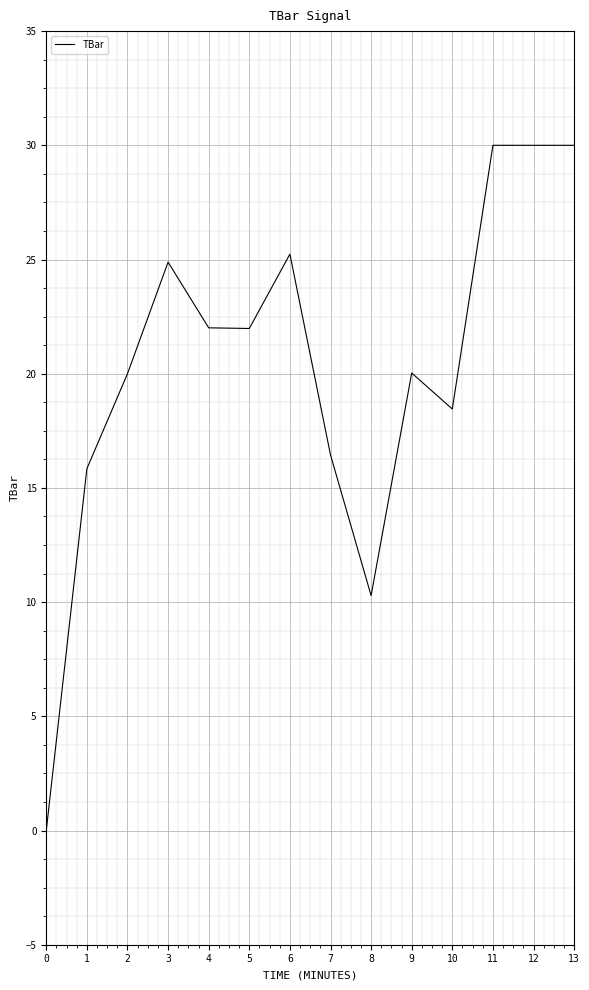

Reading right to left, list all the values displayed in this chart.

30.0	30.0	30.0	18.5	20.0	10.3	16.4	25.2	22.0	22.0	24.9	20.0	15.8	0.0